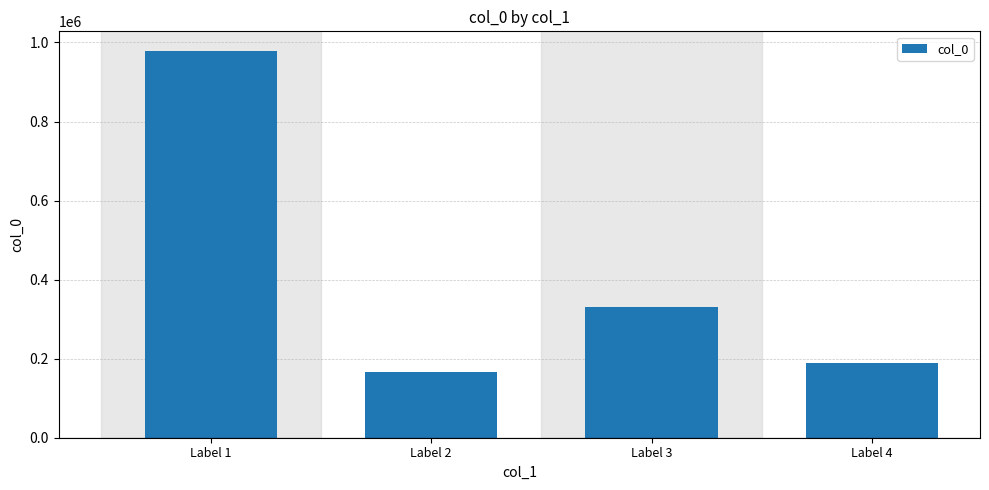

True or false: the data shows 572097 at Label 3.

False